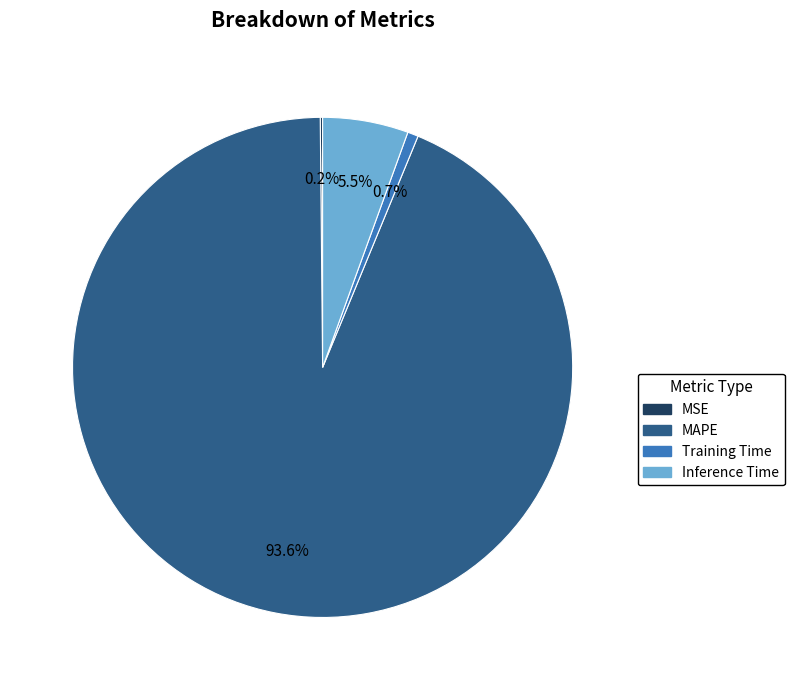

What percentage is the Training Time slice, to the nearest percent?

1%